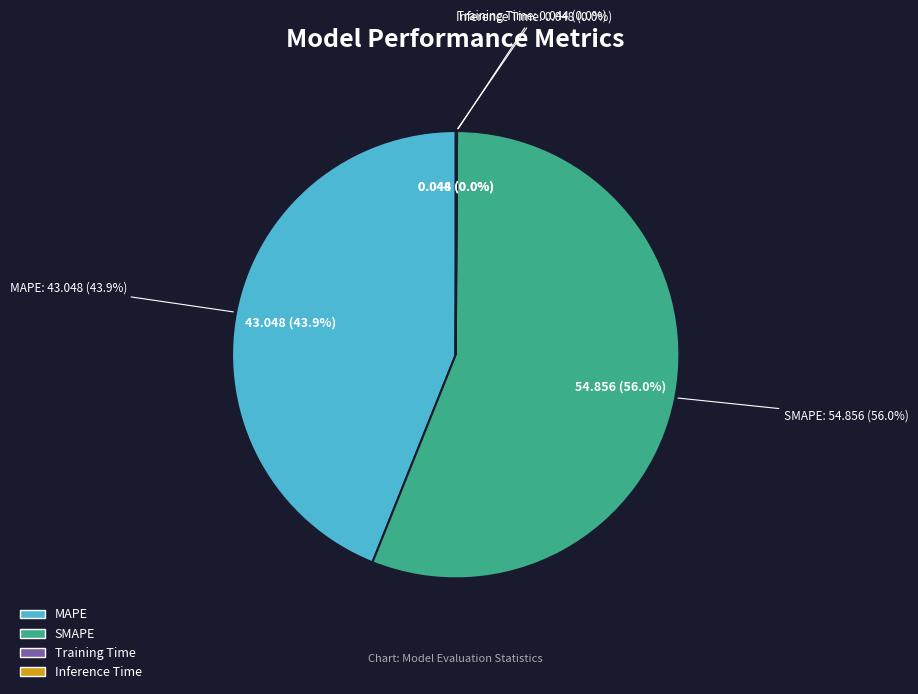

What is the largest slice in the pie chart?

SMAPE